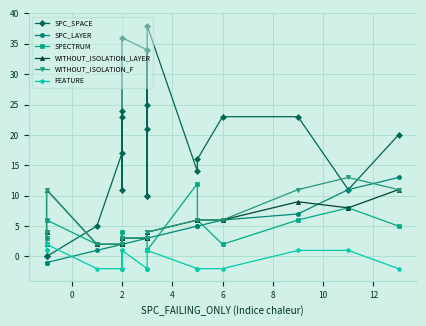

How many interior local peaks does the FEATURE series have?

3